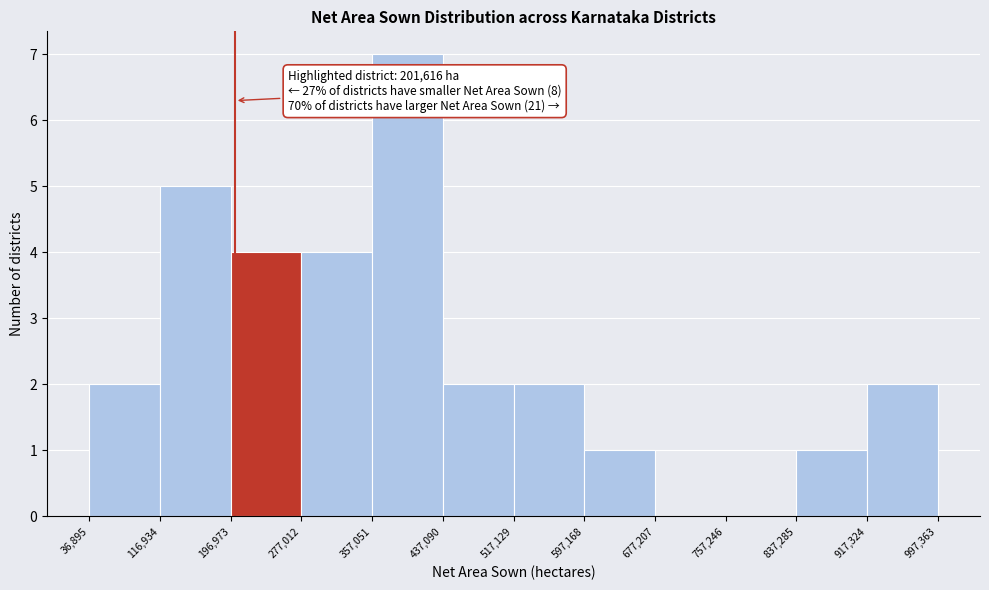

Over which range of the x-axis is the bar tallest?

357,051 to 437,090